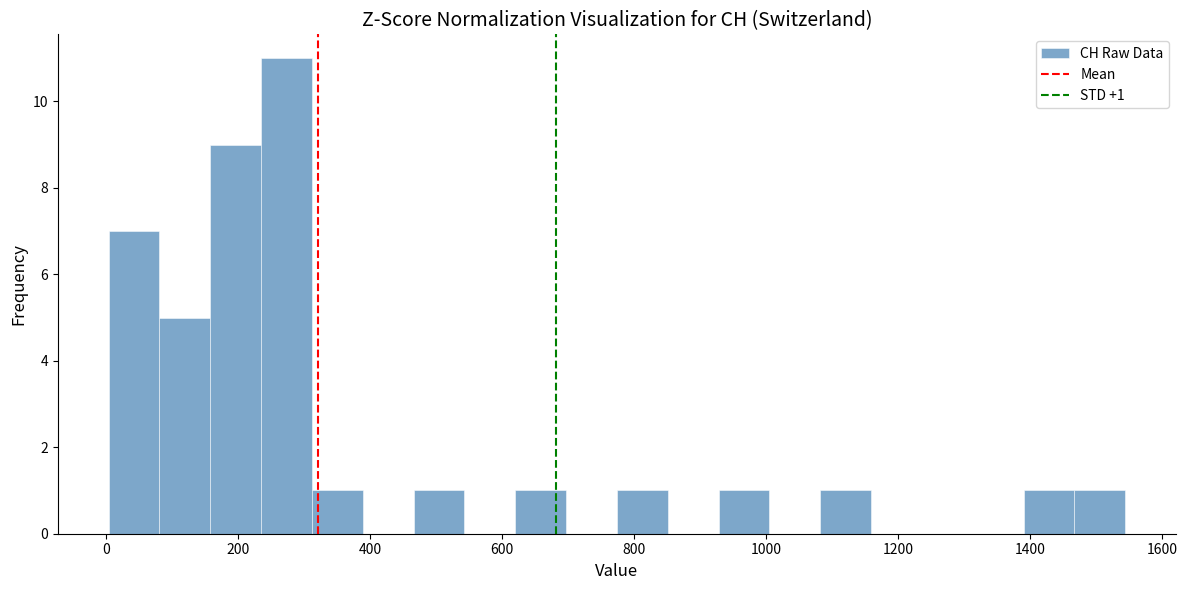

Read against the x-axis, roughly where is the centre of the tallest bar?

280